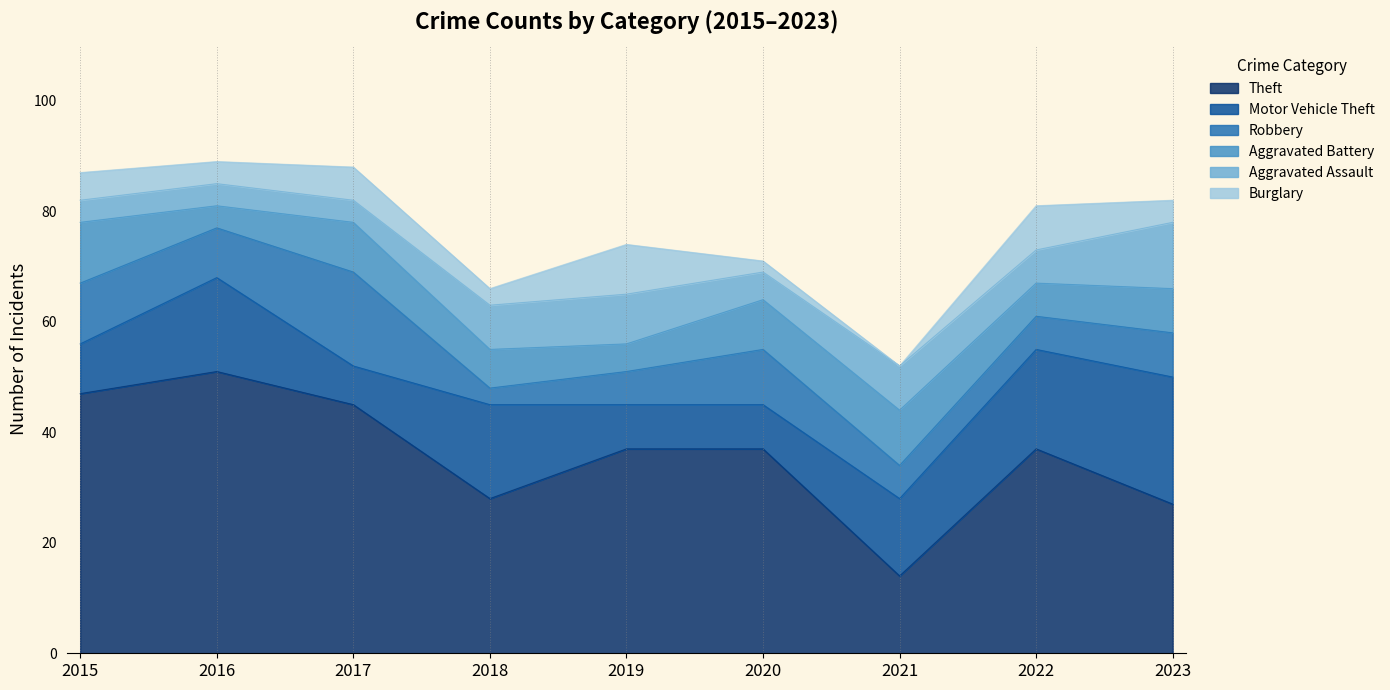

How many values in the Robbery series are below 8?

4